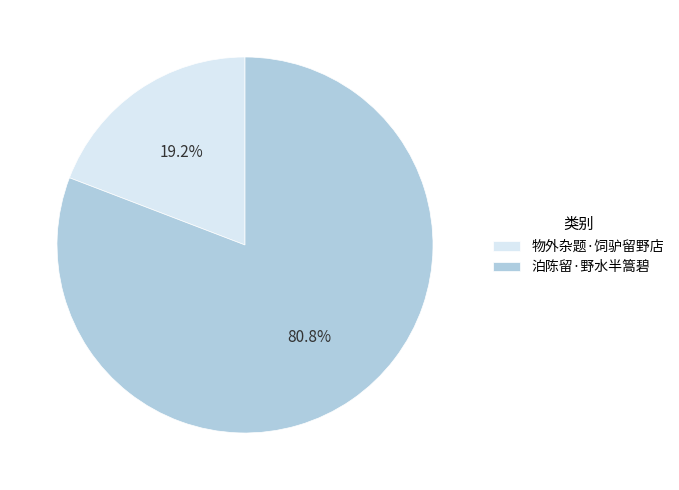

How many slices are in this pie chart?

2